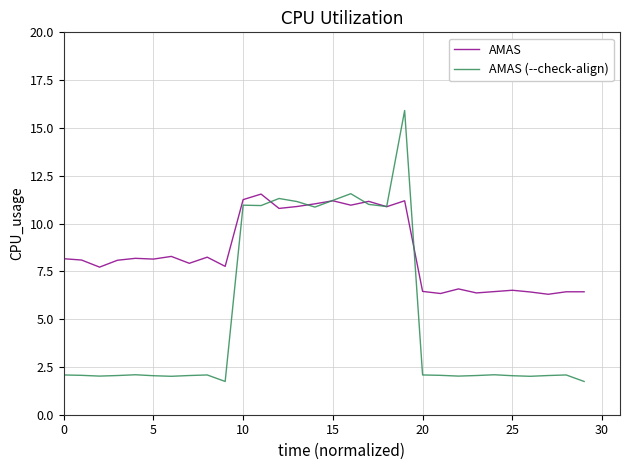

List the series in order of their peak value, highest first.

AMAS (--check-align), AMAS